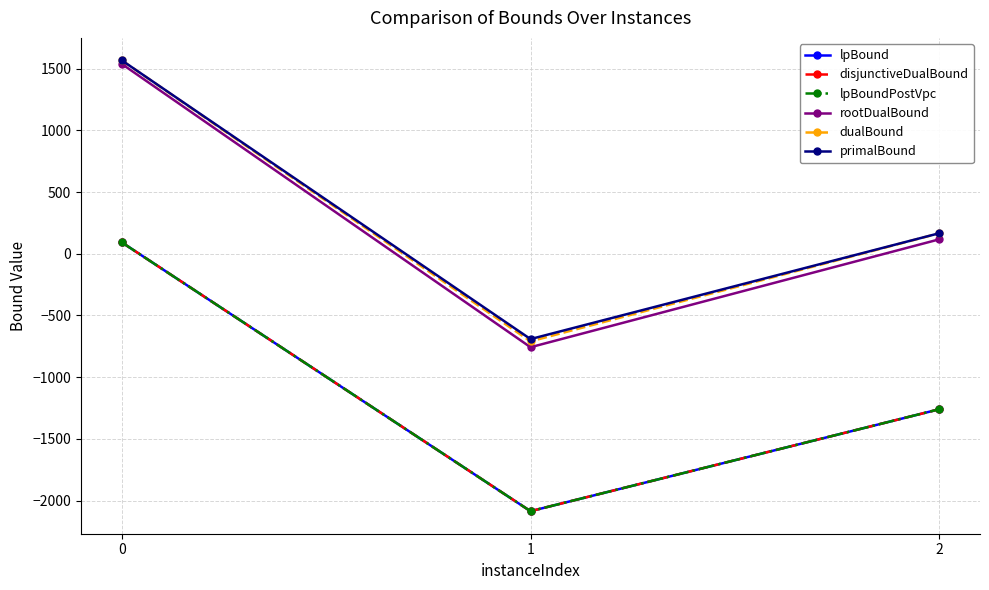

Does the chart display data point markers on the line(s)?

Yes